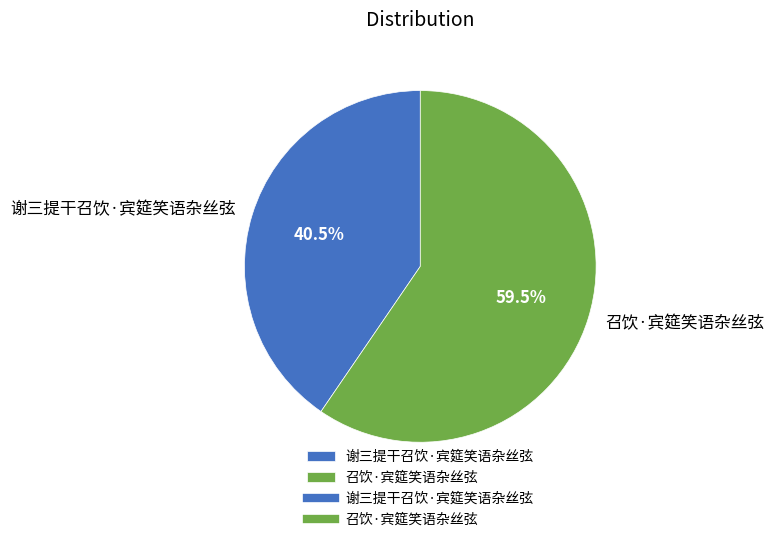

How many slices are in this pie chart?

2